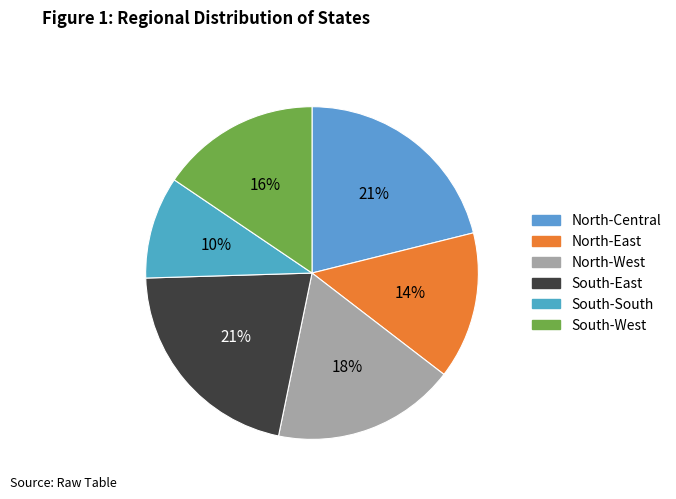

Which category has the smallest portion of the pie?

South-South